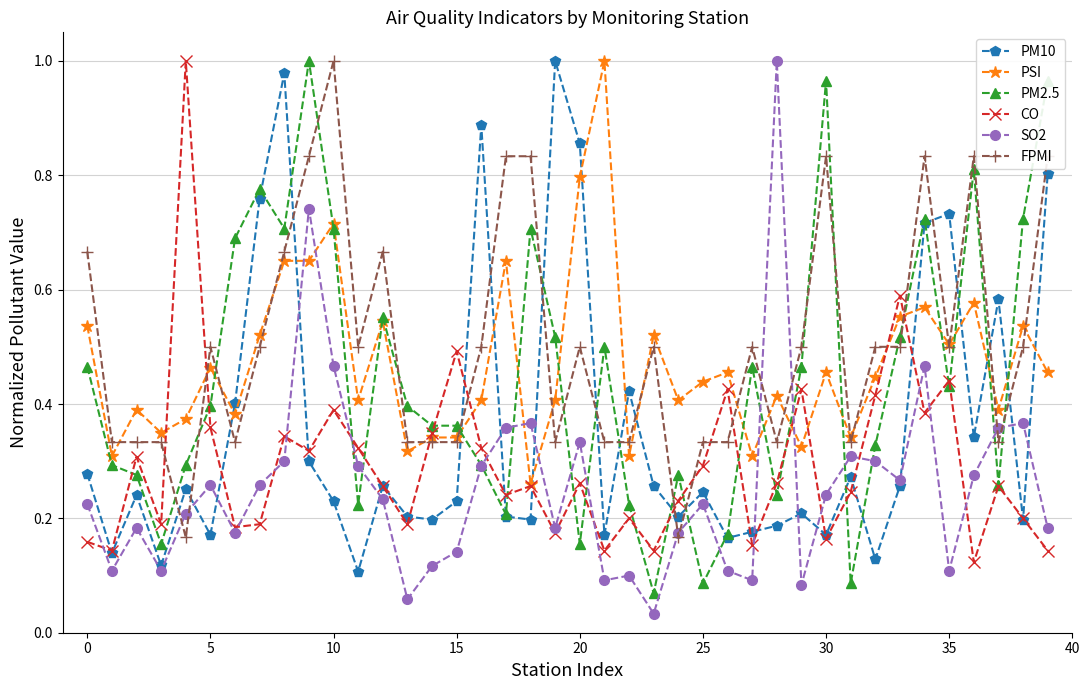

True or false: FPMI and PM10 cross at least once.

True